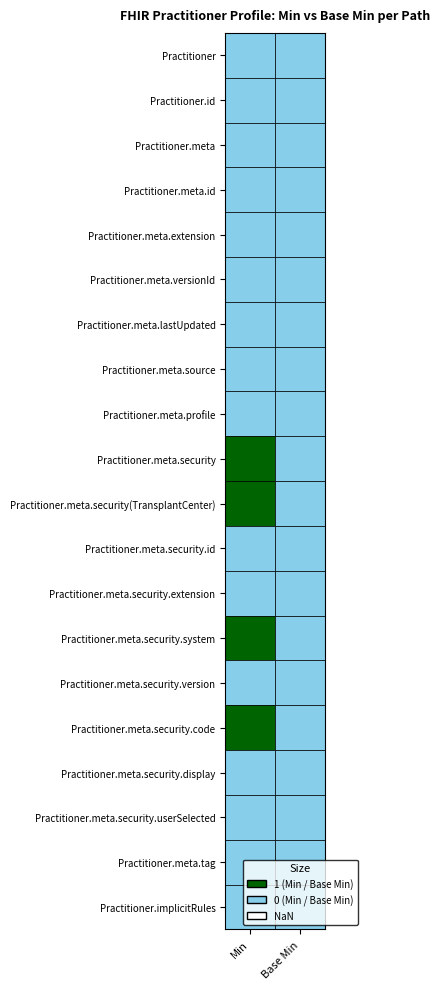

Between 0 and 1, which series saw the biggest shift?

Practitioner.meta.security